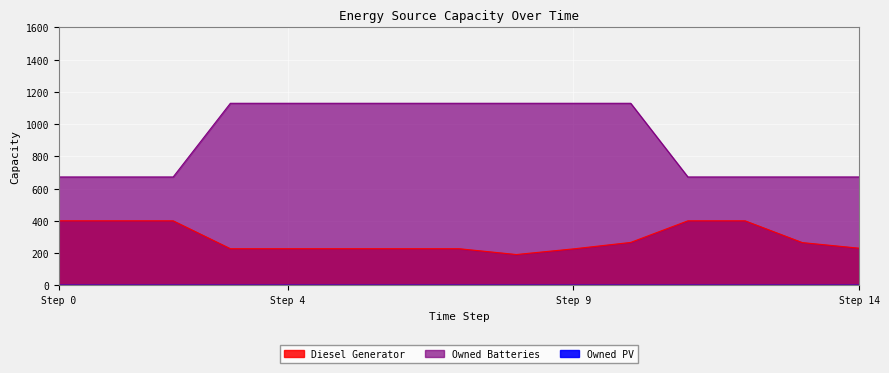

What is the greatest value displayed?

1129